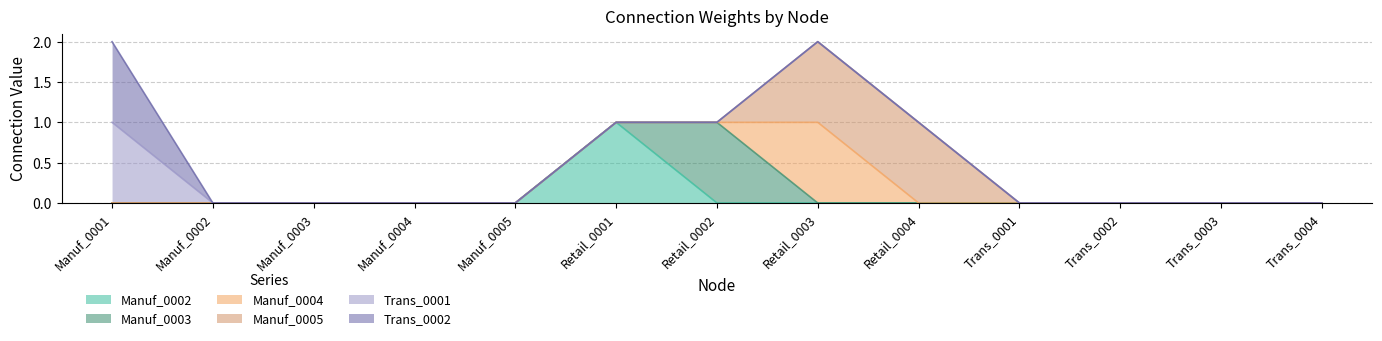

Which category has the lowest value in the Manuf_0005 series?

Manuf_0001